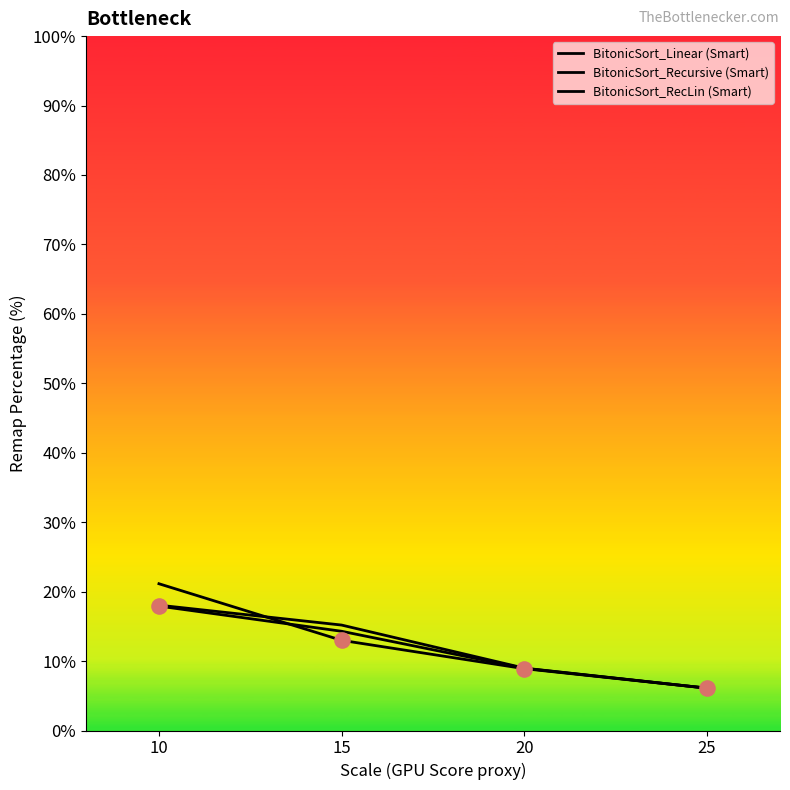

Is this an area chart (filled region under the line)?

No